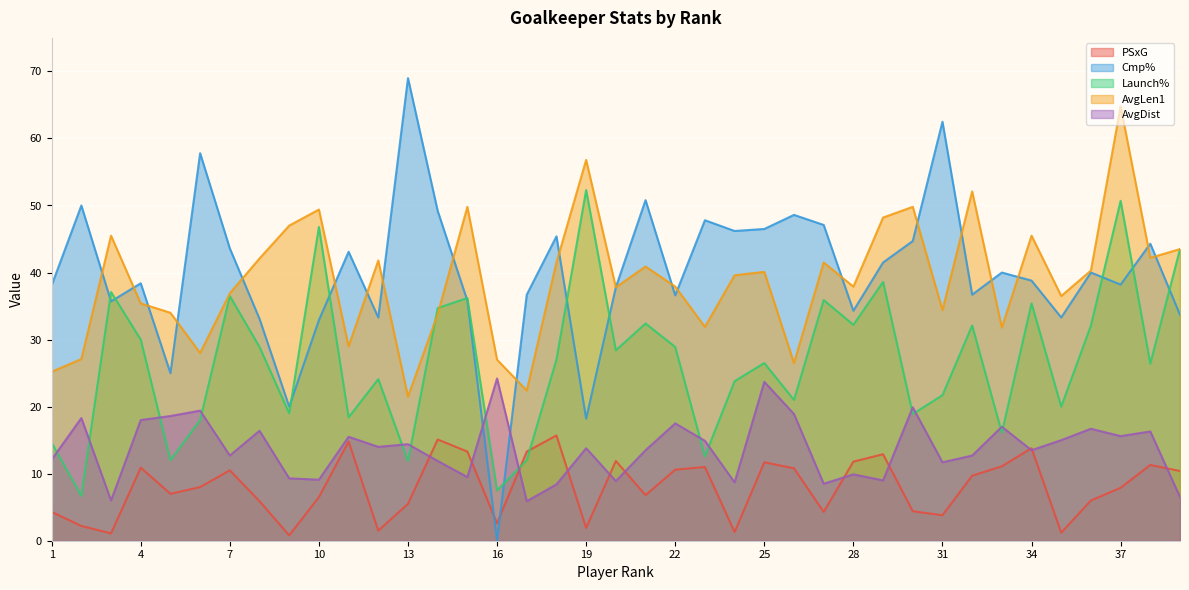

What is the average value of the AvgDist series?

13.7